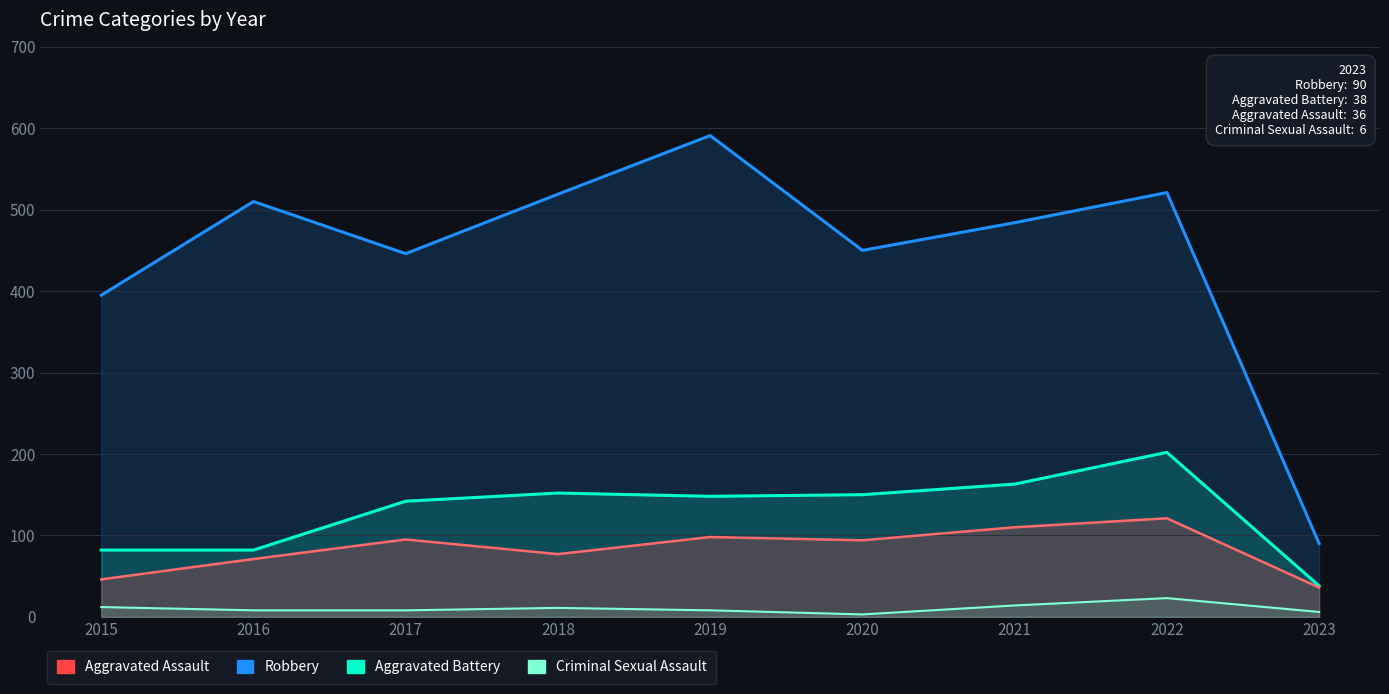

Which category has the lowest value in the Criminal Sexual Assault series?

2020